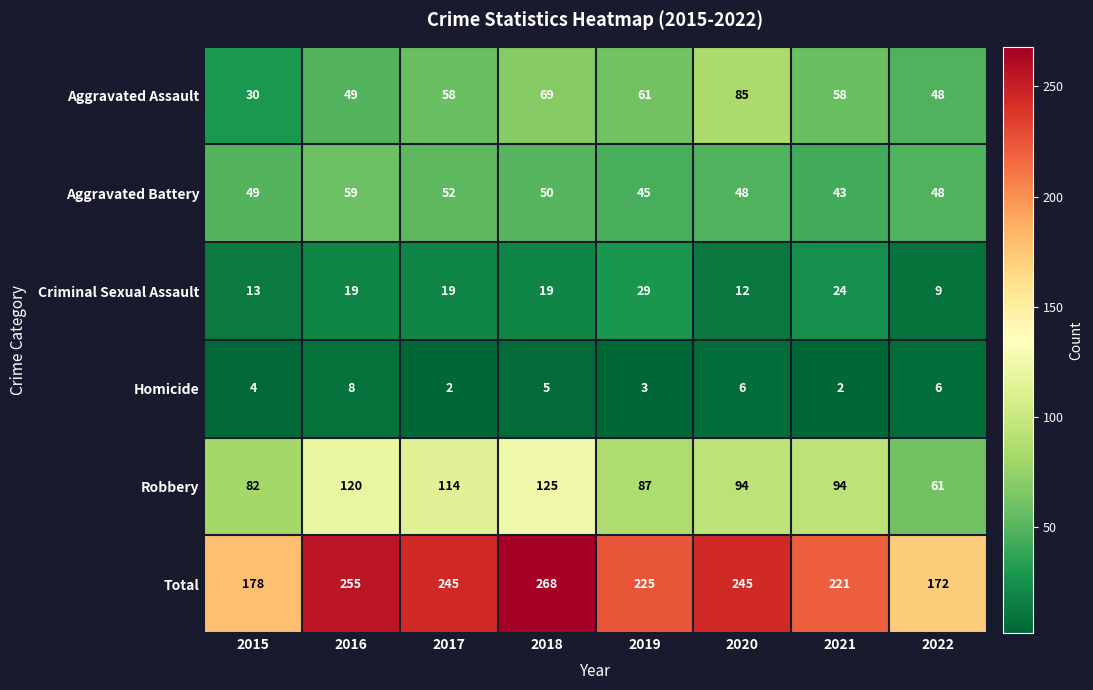

At which label does Robbery first exceed 94?

2016